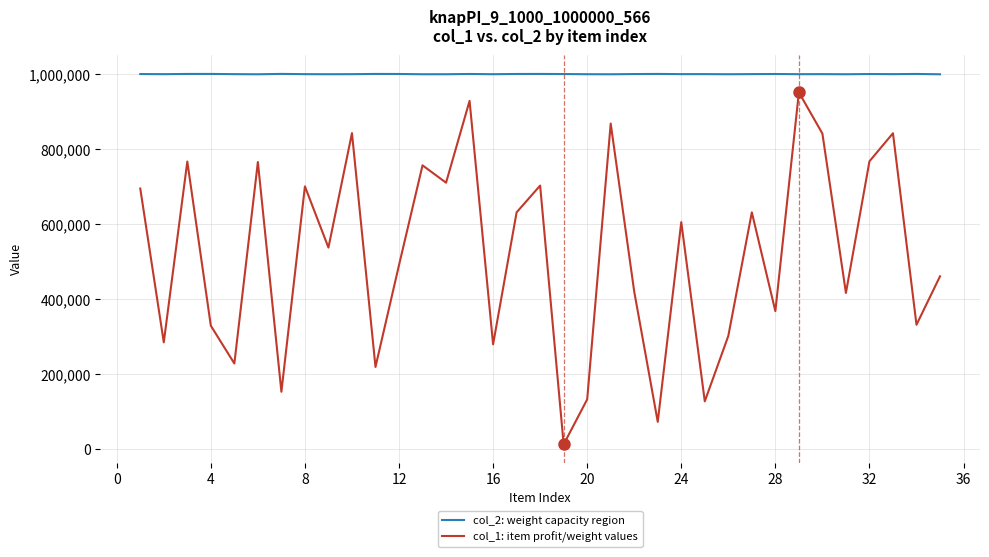

True or false: col_2: weight capacity region and col_1: item profit/weight values cross at least once.

False